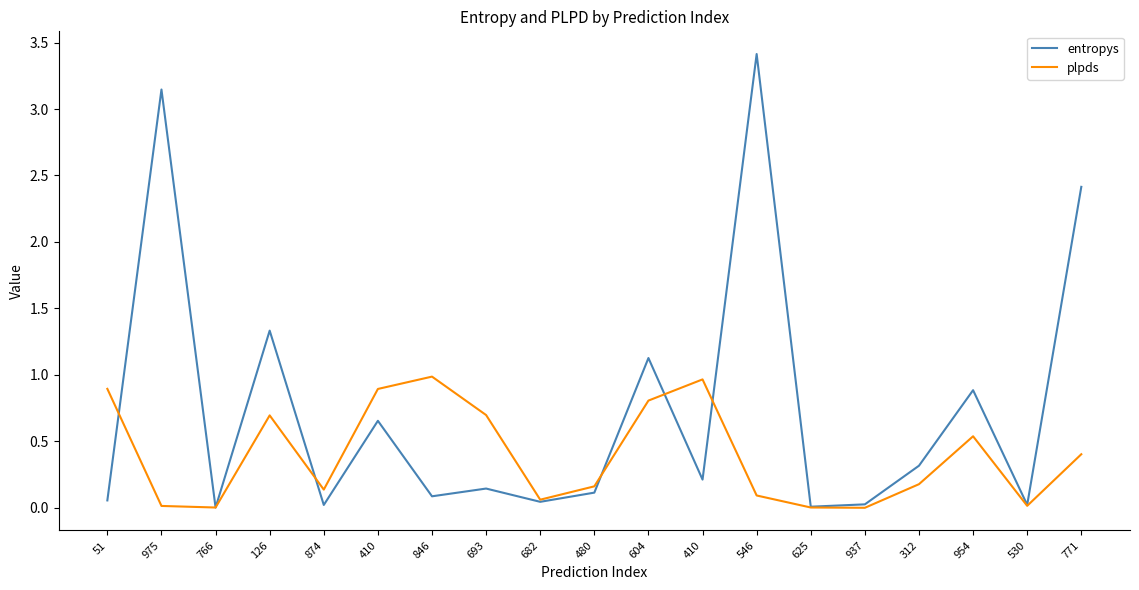

At how many categories does at least one series exceed 2?

3